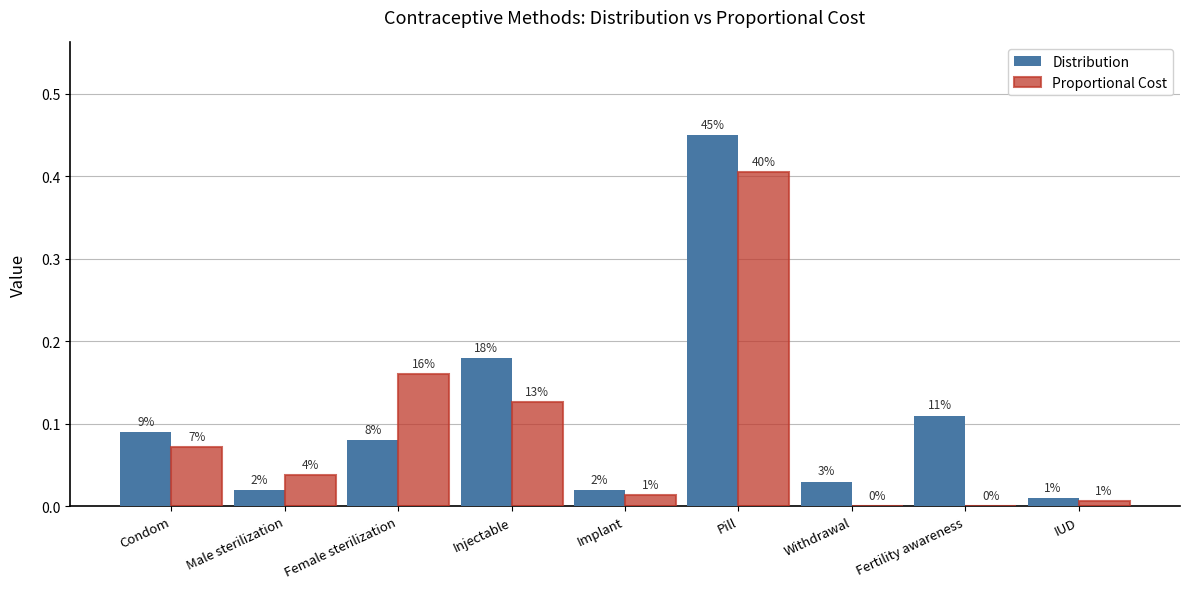

Are the bars grouped side by side (vs. stacked)?

Yes